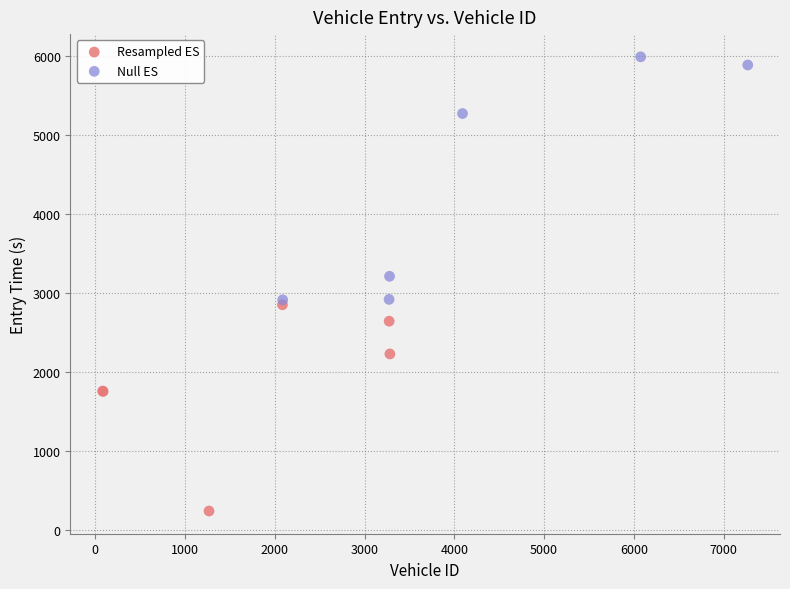

Which series reaches the minimum Y coordinate?

Resampled ES